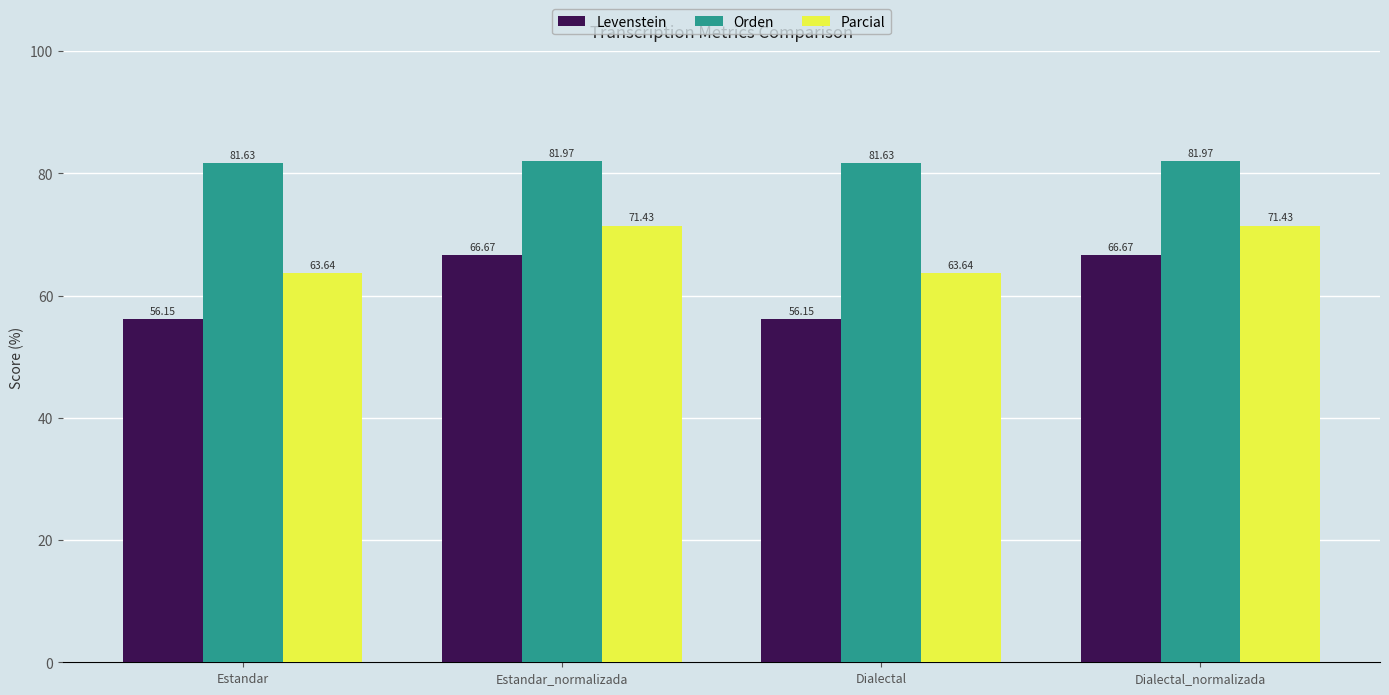

Is the value of Levenstein at Estandar greater than the value of Parcial at Dialectal?

No